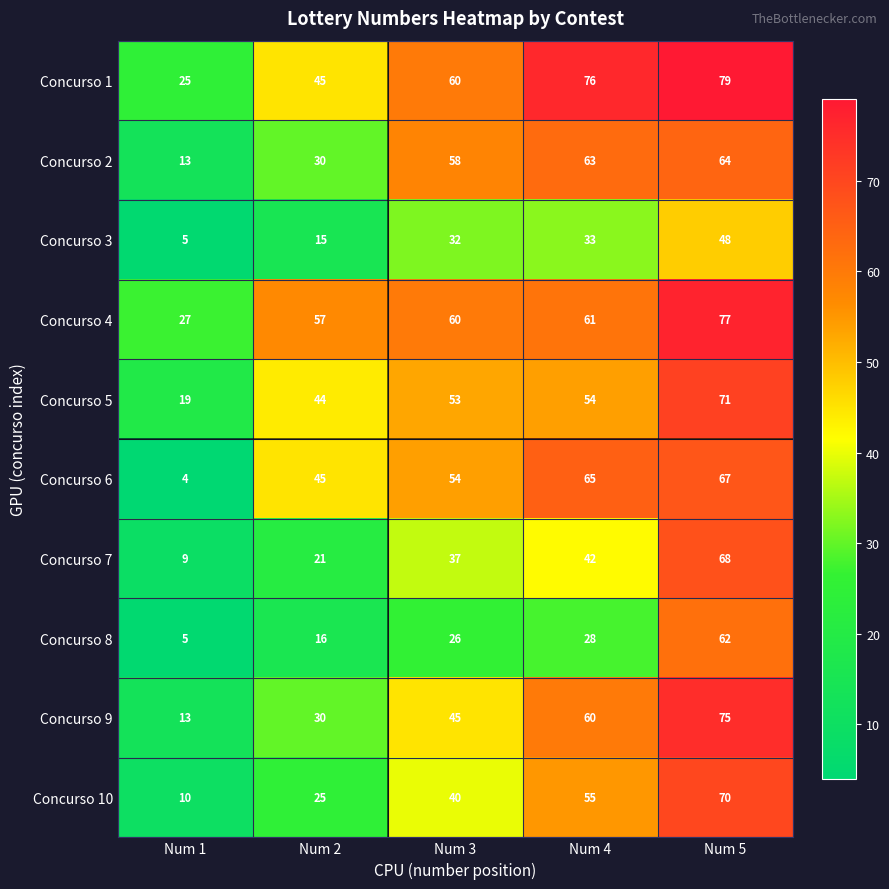

What is the smallest value displayed?

4